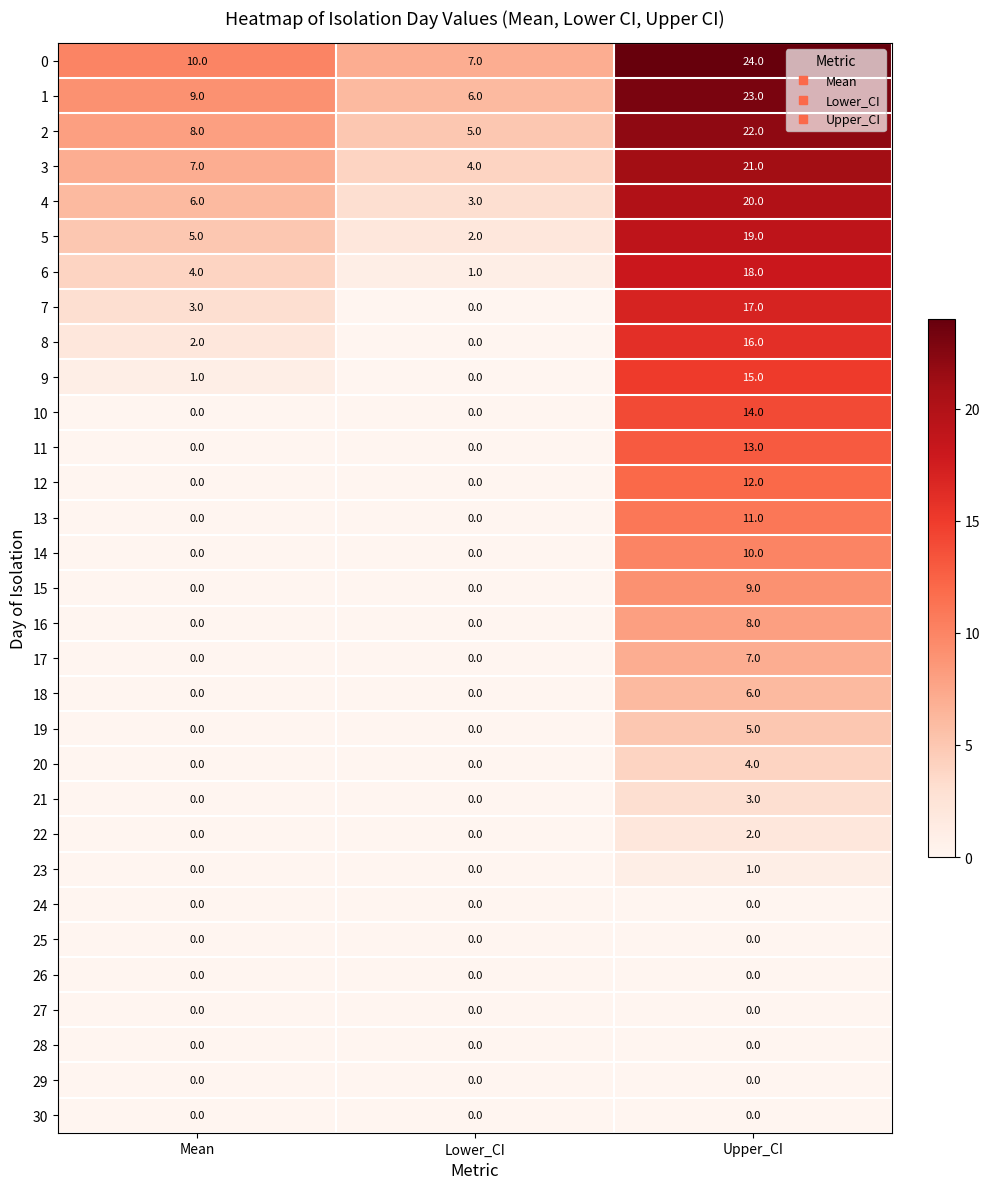

At how many categories does at least one series exceed 11?

1